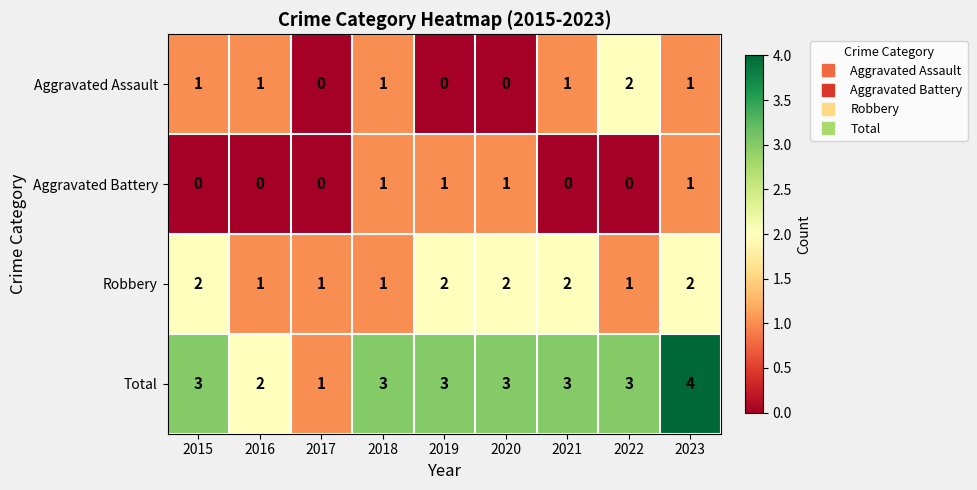

At which label does Aggravated Assault reach its peak?

2022